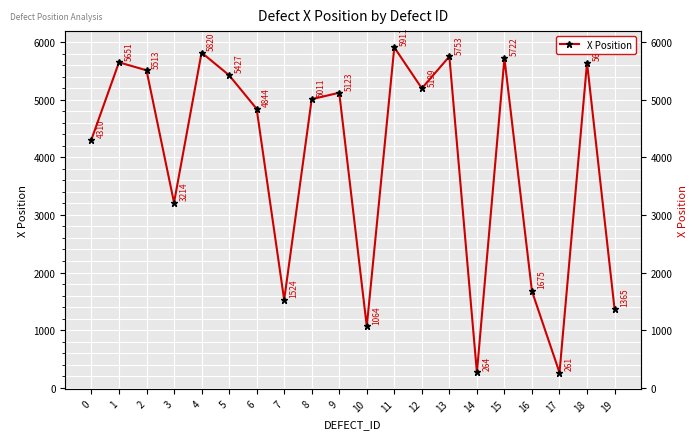

What is the ratio of the value at 4 to the value at 14?

22.0